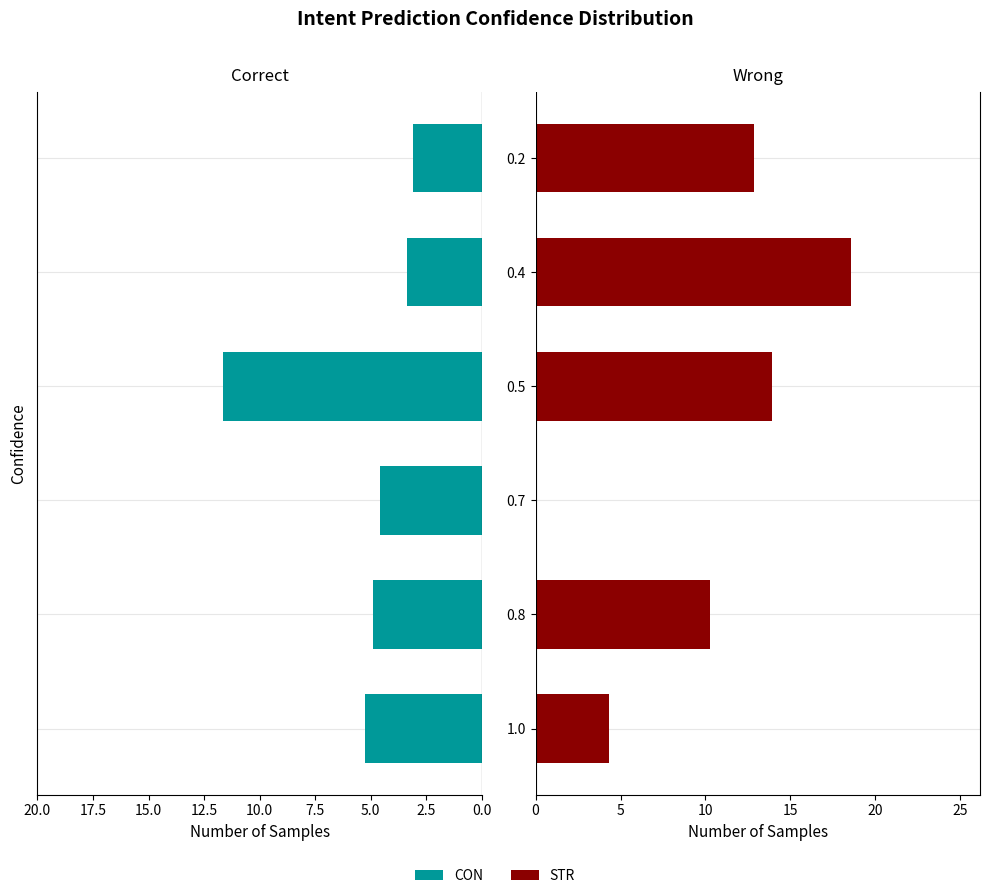

Between 0.4 and 0.8, which is larger?

0.8